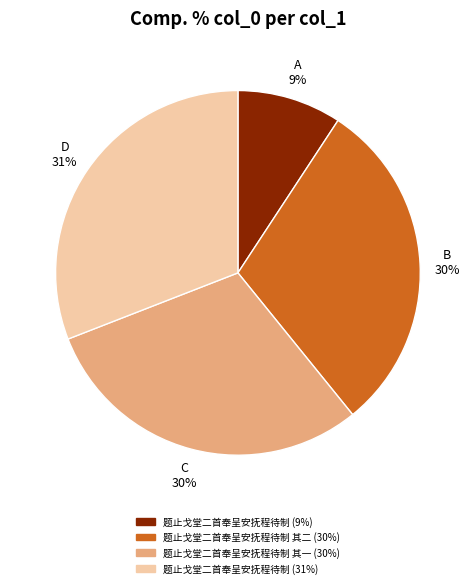

To the nearest percent, what is the average slice percentage?

25%